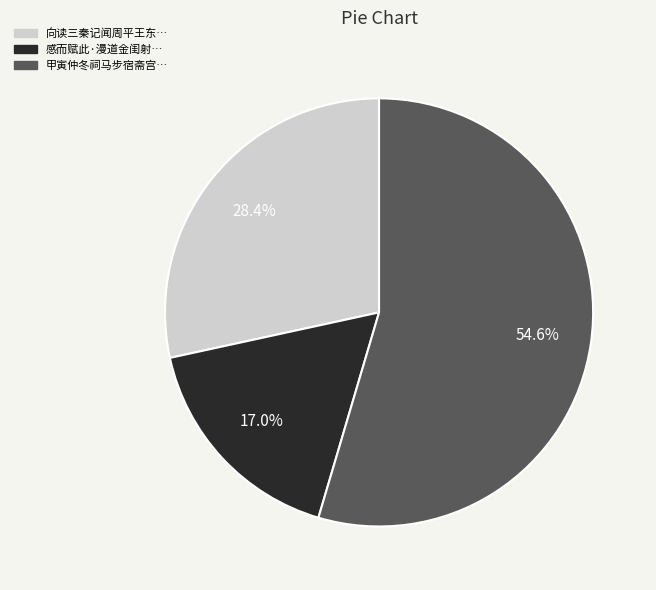

To the nearest percent, what is the average slice percentage?

33%